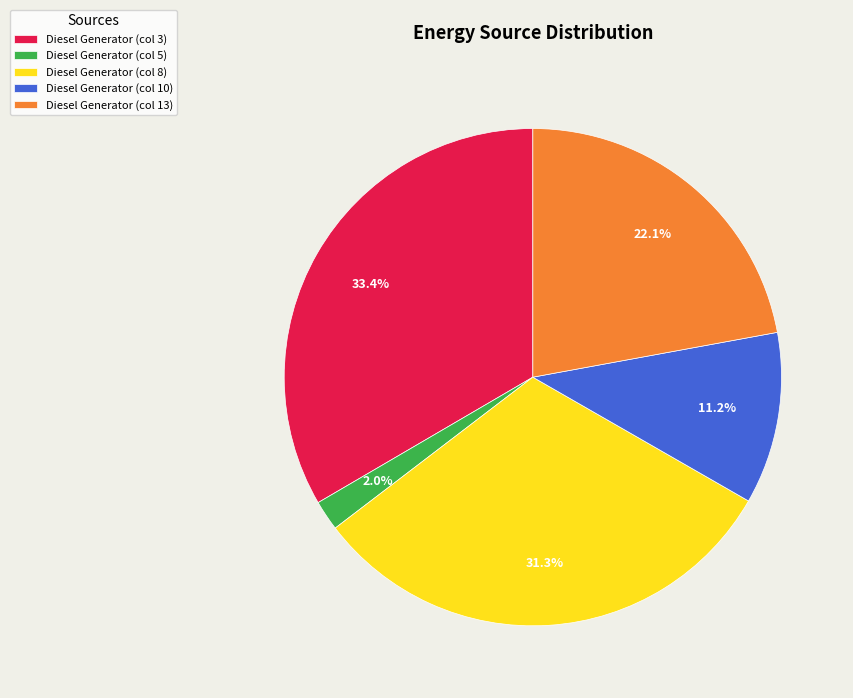

Is Diesel Generator (col 13) the majority of the pie?

No